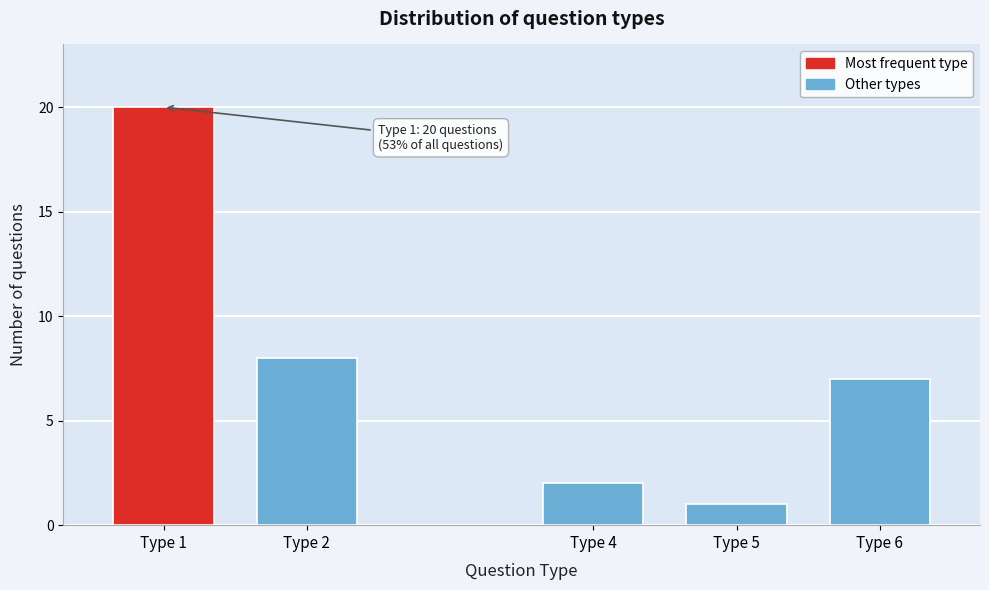

Reading left to right, list all the values displayed in this chart.

Type 1=20	Type 2=8	Type 4=2	Type 5=1	Type 6=7